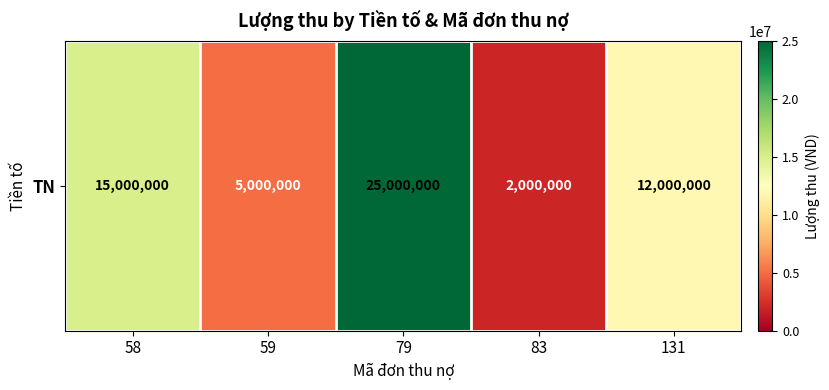

Reading left to right, transcribe all the data shown in this chart.

15000000	5000000	25000000	2000000	12000000